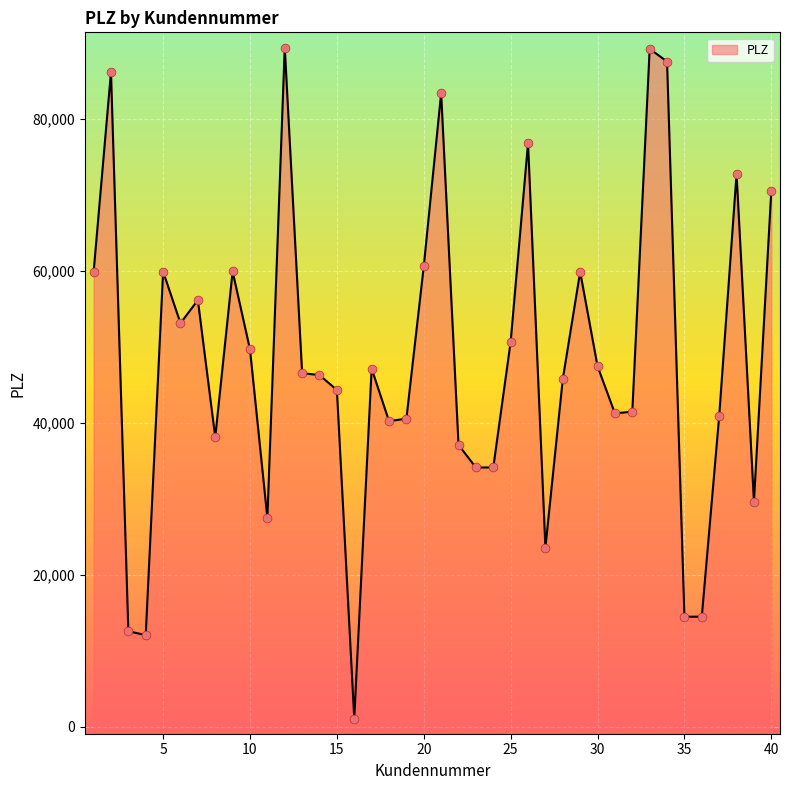

What is the change in value from 1 to 38?

+12947